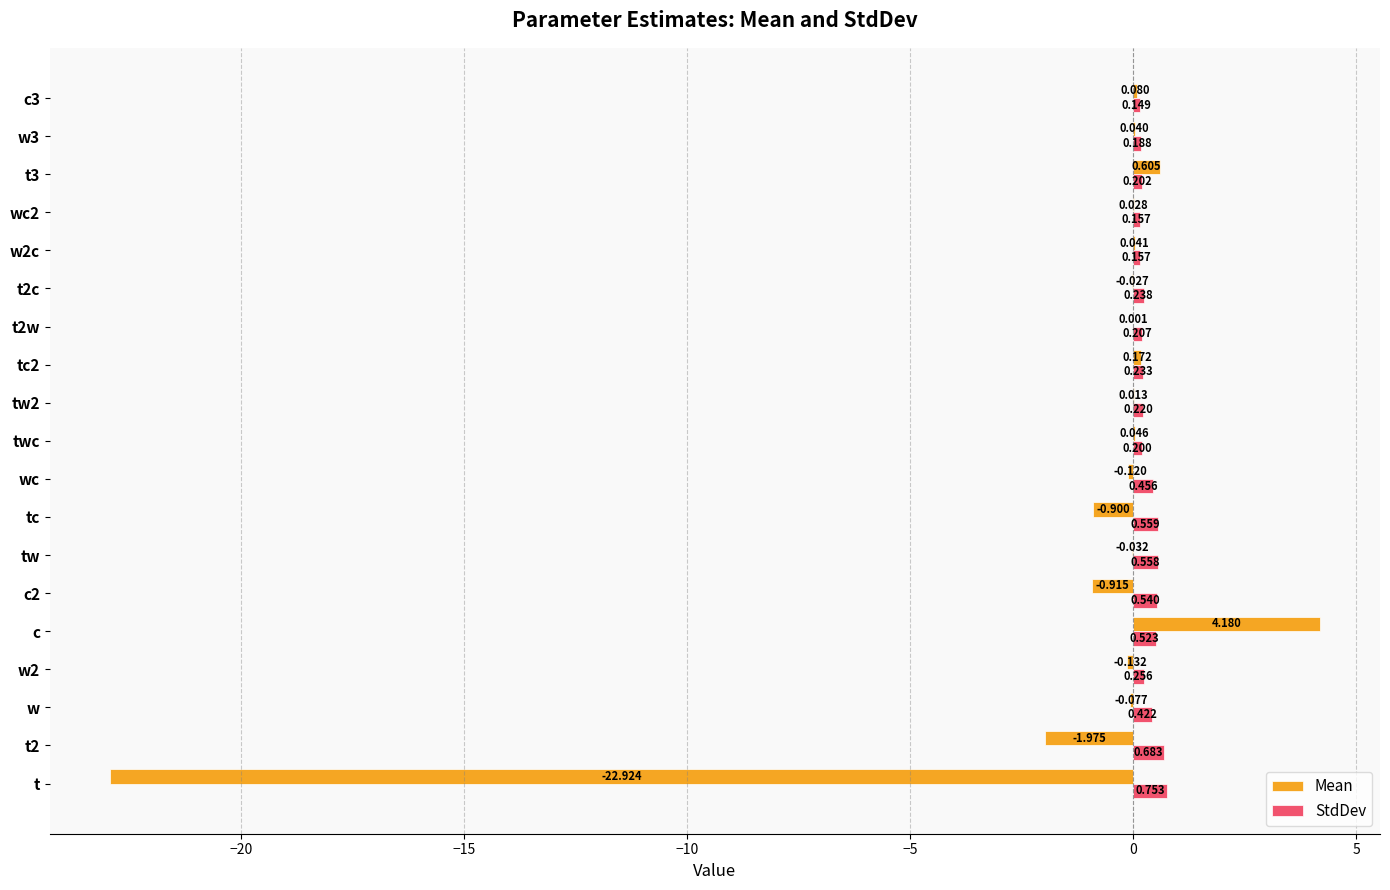

Which series changed the most between w2 and t3?

Mean